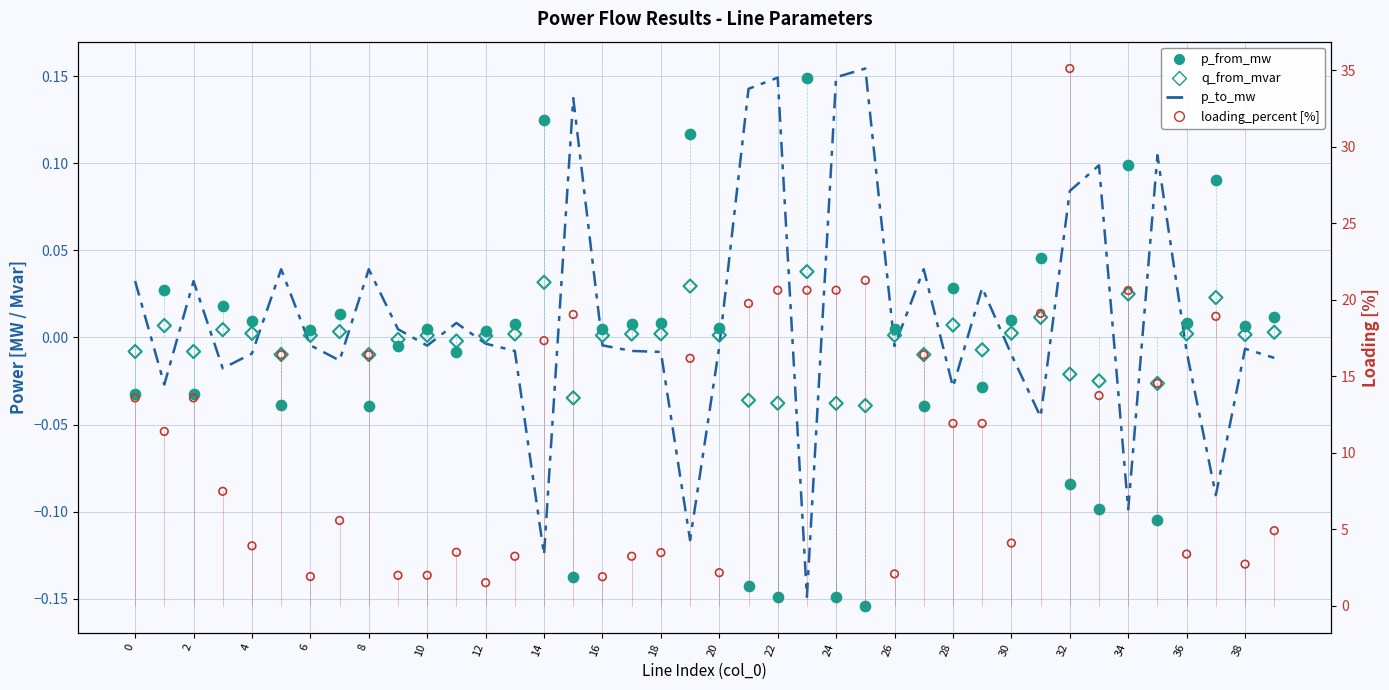

Which series contains the highest Y value?

loading_percent